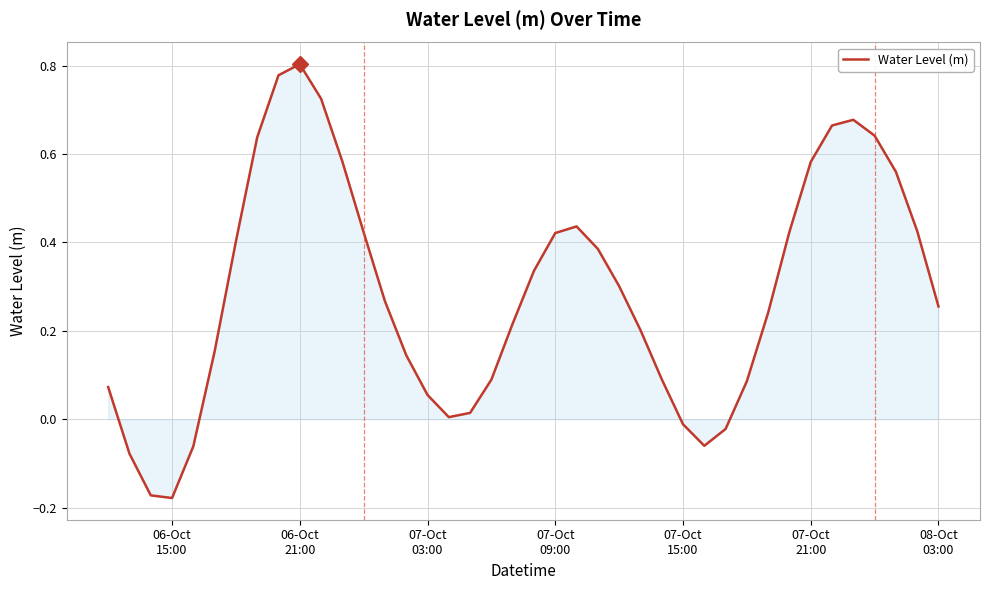

What is the difference between the maximum and minimum values?

1.0